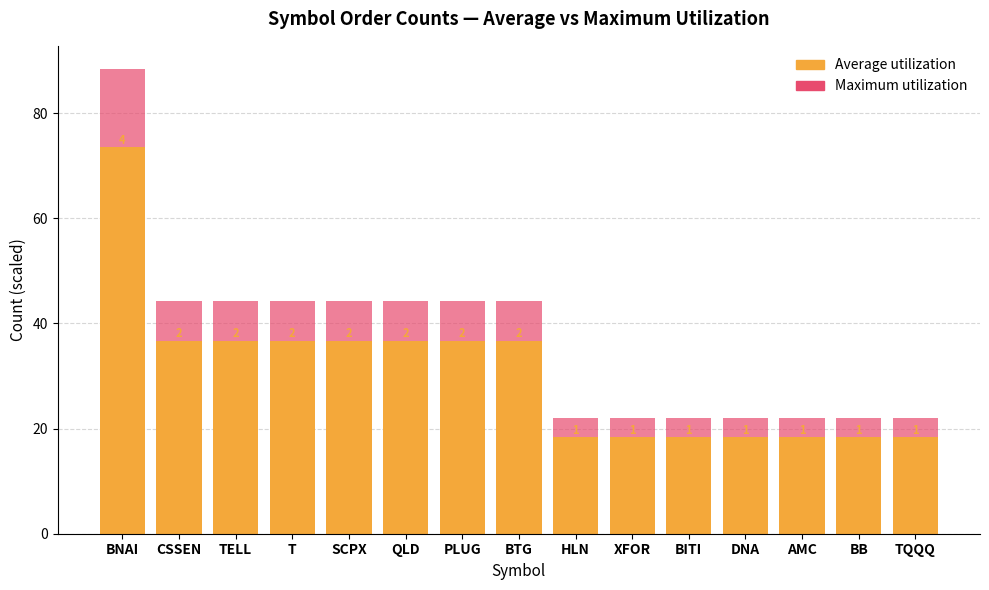

How many bars are there in total?

30